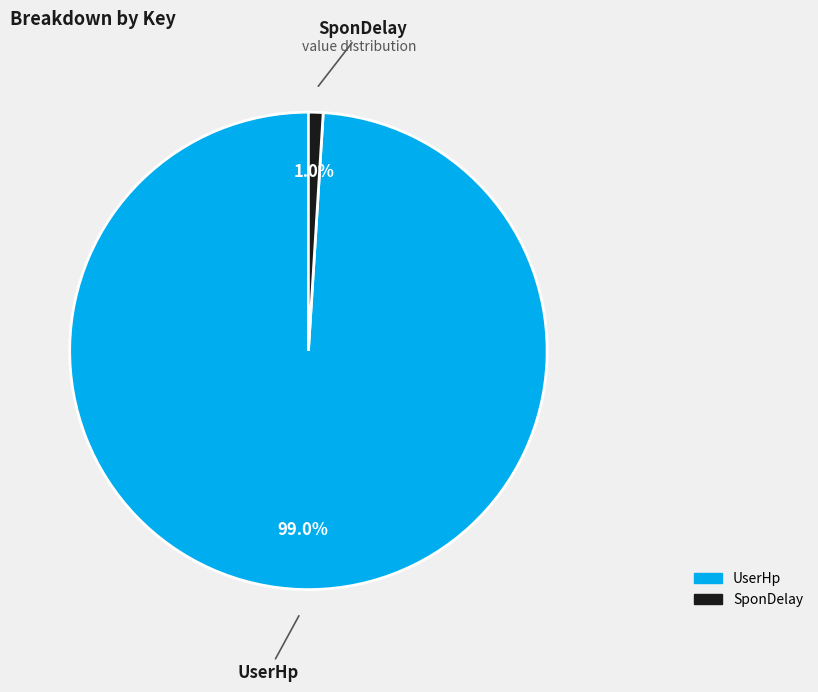

Is it true that UserHp is 91% of the pie?

False